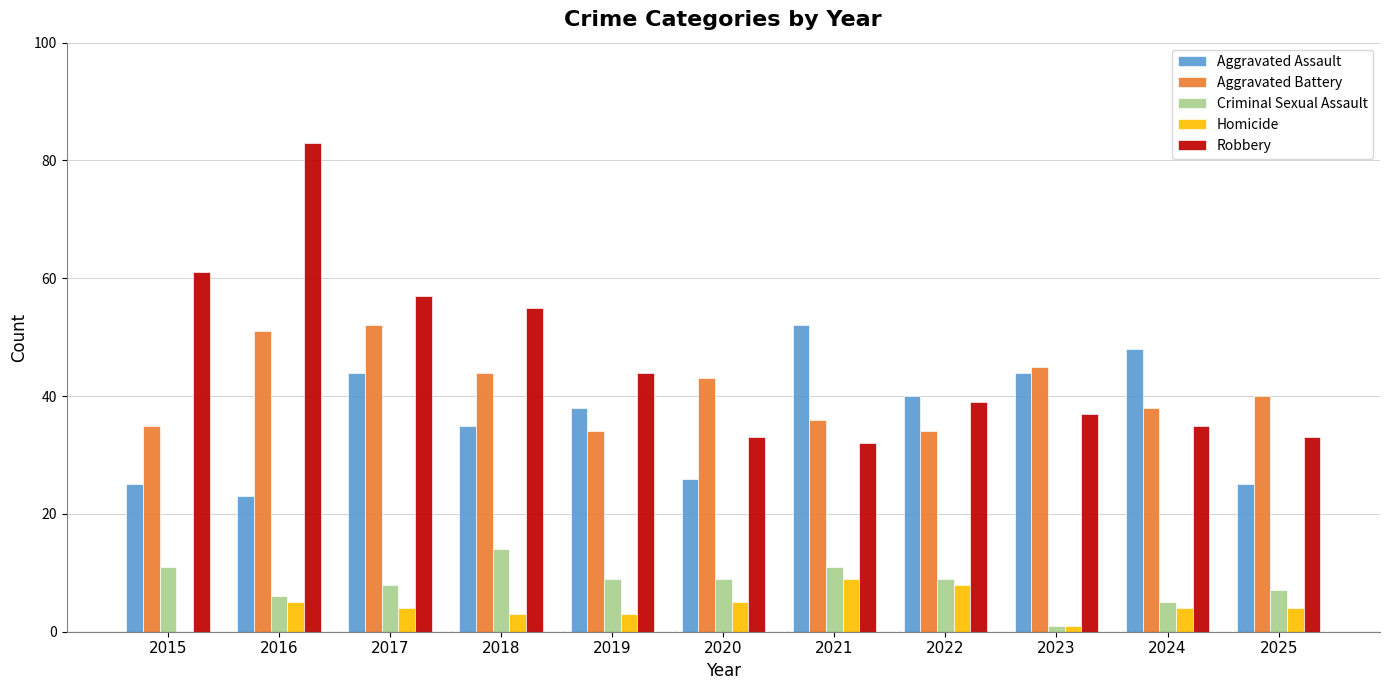

Is the value of Aggravated Assault at 2024 greater than the value of Criminal Sexual Assault at 2016?

Yes